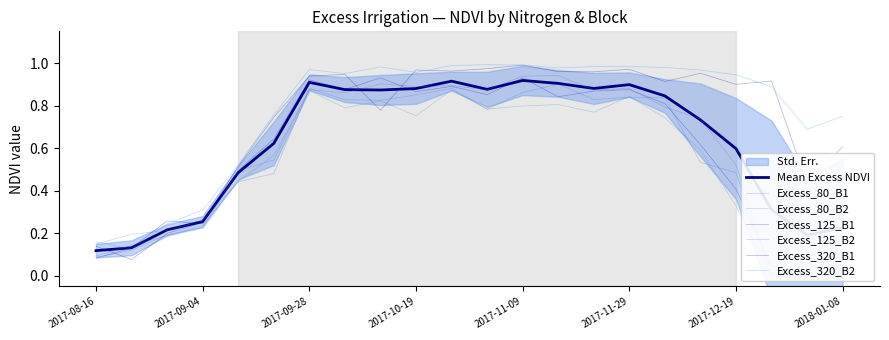

How many intersections are there between Excess_125_B2 and Excess_80_B1?

7